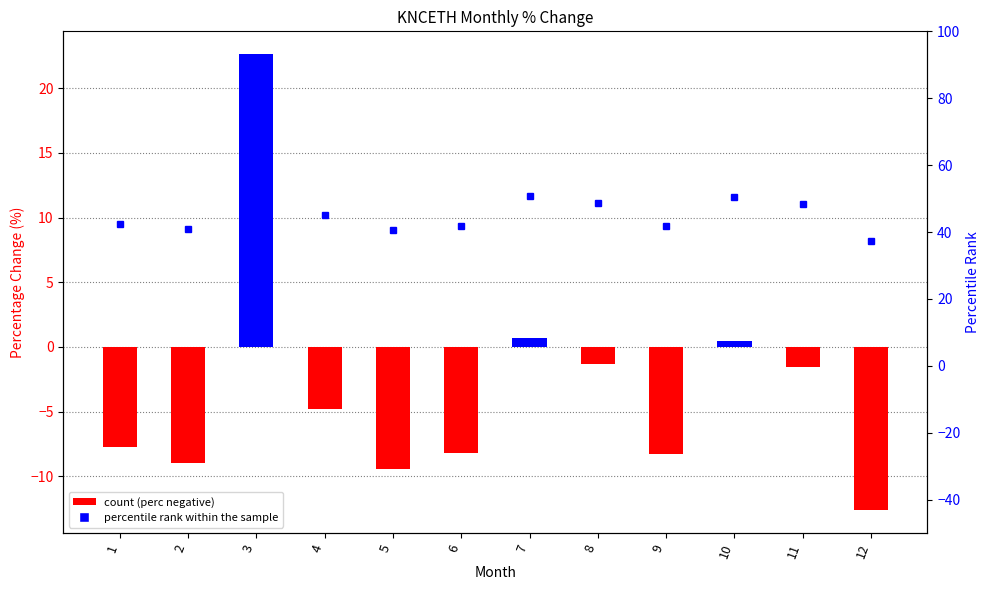

What is the average value?

-3.3